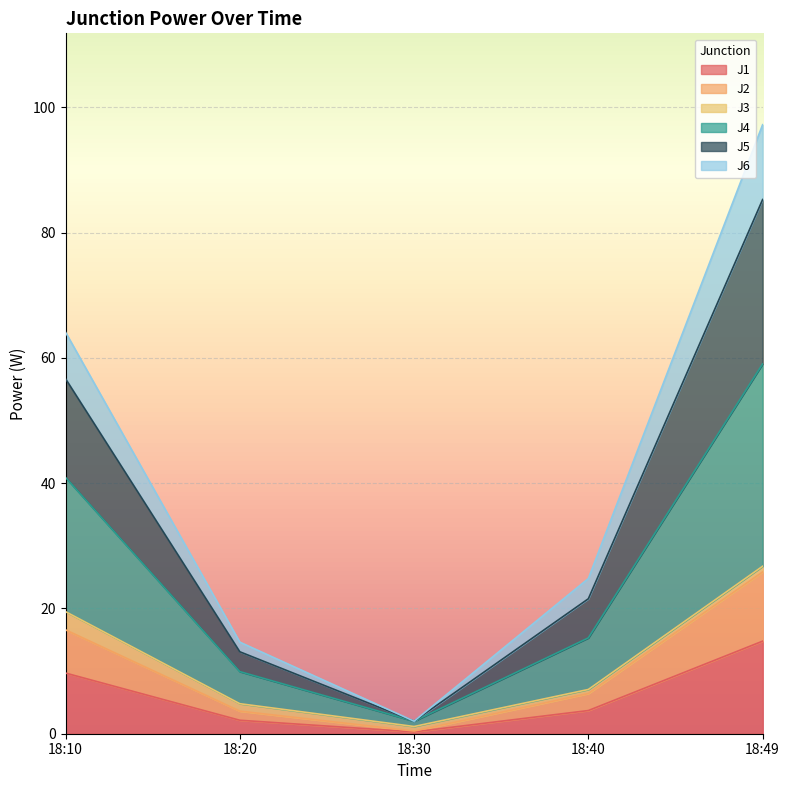

How many interior local valleys does the J2 series have?

1